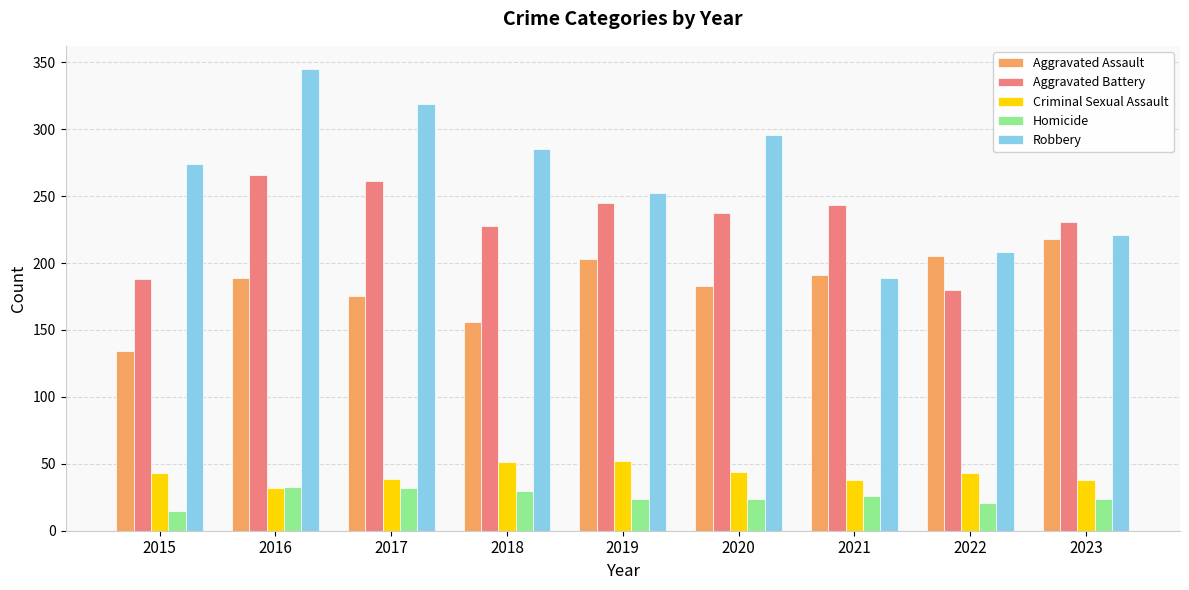

How many values in the Robbery series are below 274?

4